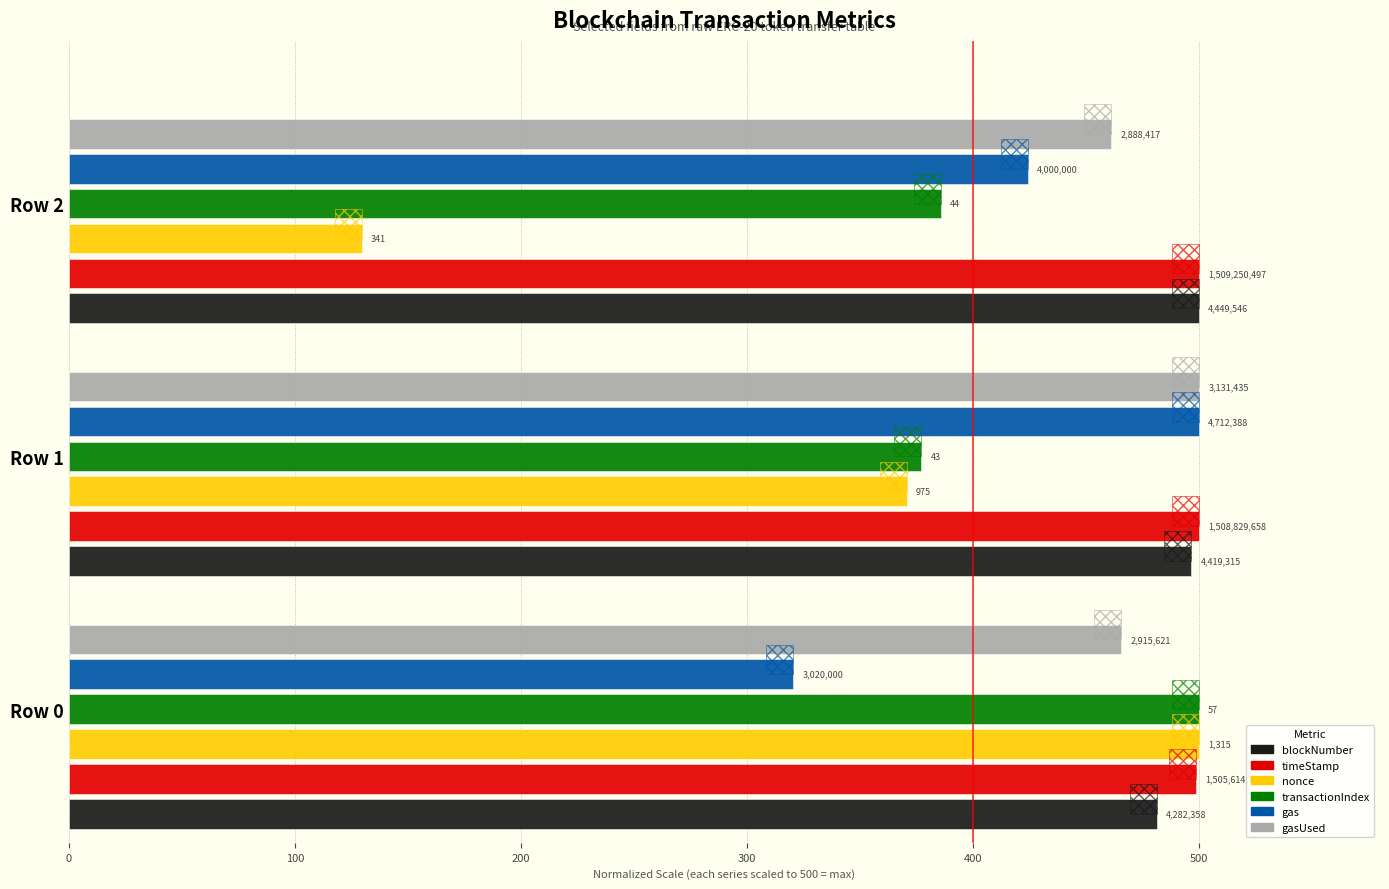

Reading left to right, list all the values displayed in this chart.

blockNumber: 481.2	496.6	500.0
timeStamp: 498.8	499.9	500.0
nonce: 500.0	370.7	129.7
transactionIndex: 500.0	377.2	386.0
gas: 320.4	500.0	424.4
gasUsed: 465.5	500.0	461.2